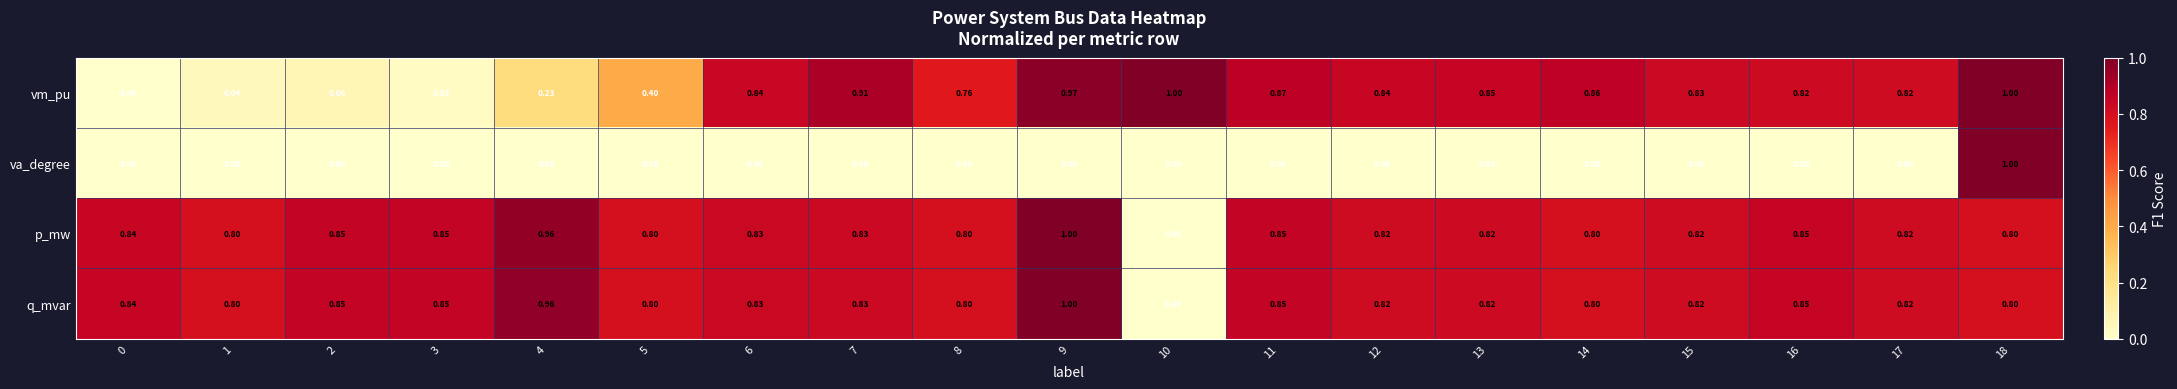

Is the value of vm_pu at 6 greater than the value of q_mvar at 4?

No